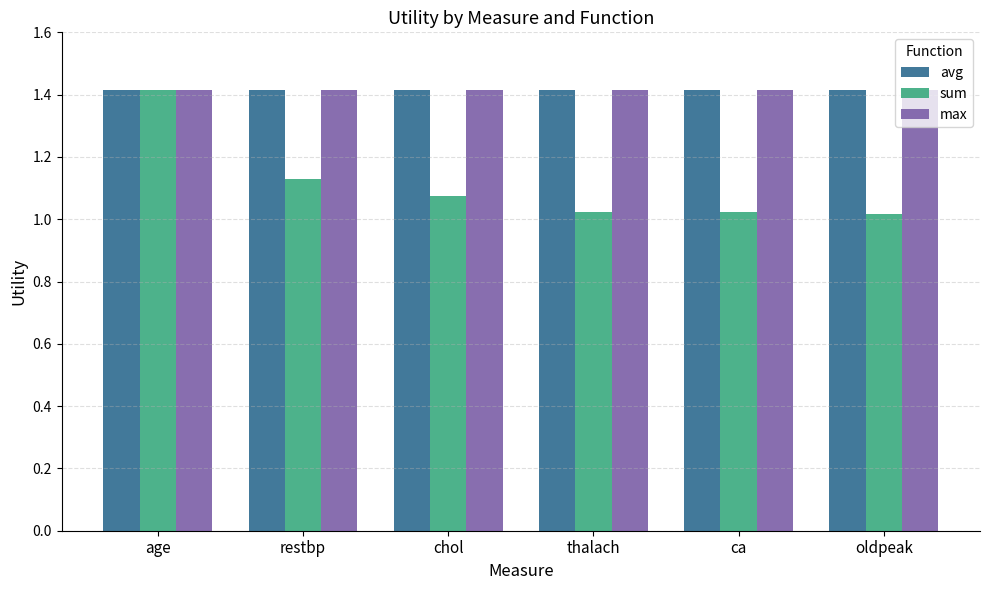

What are all the series names shown in the legend?

avg, sum, max